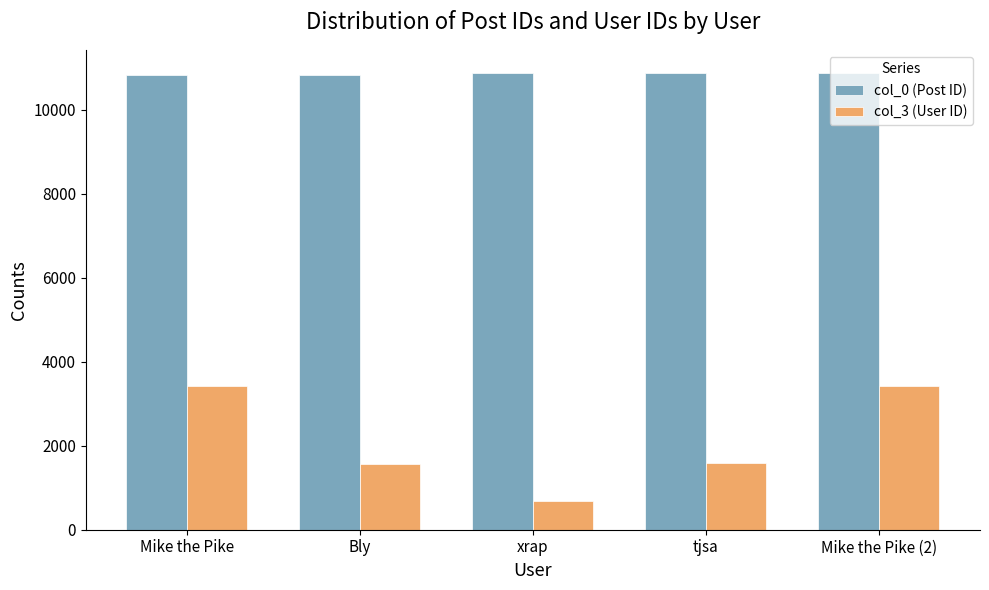

List the series in order of their overall mean, lowest first.

col_3 (User ID), col_0 (Post ID)